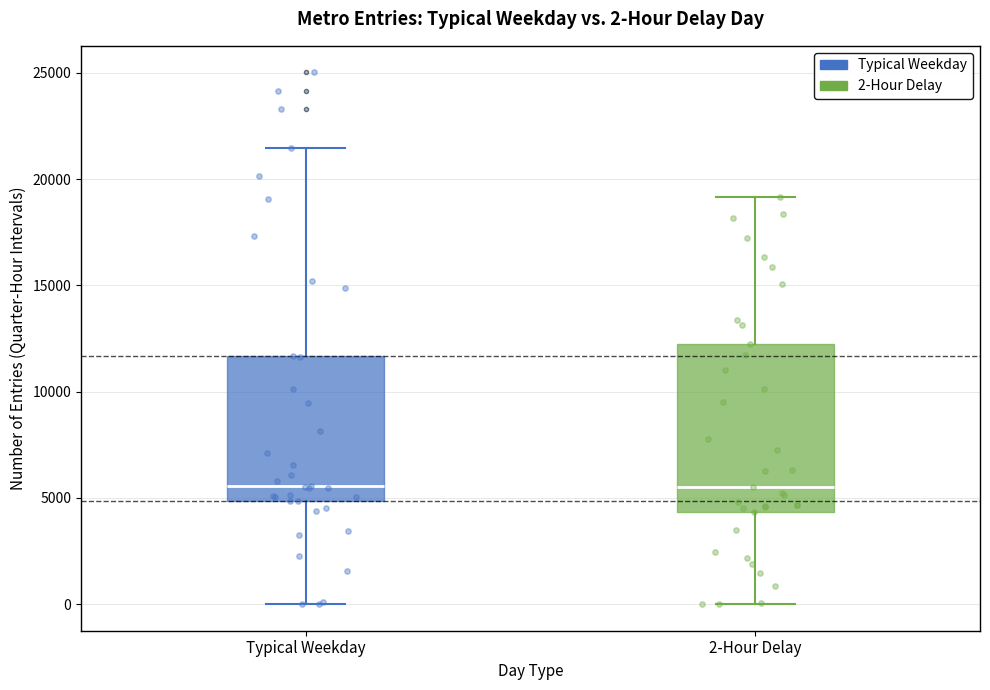

Comparing the boxes themselves (not the whiskers), which one is the tallest?

2-Hour Delay